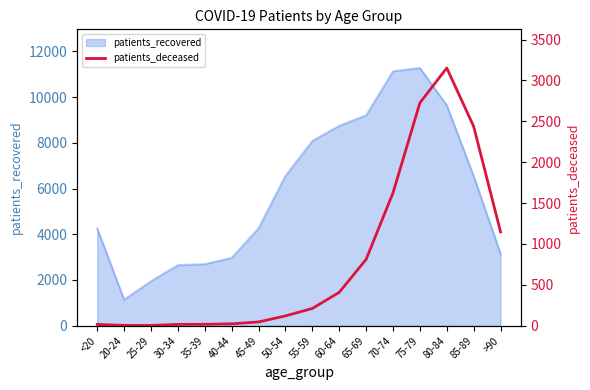

The value of patients_recovered at 75-79 is 11272. True or false?

True